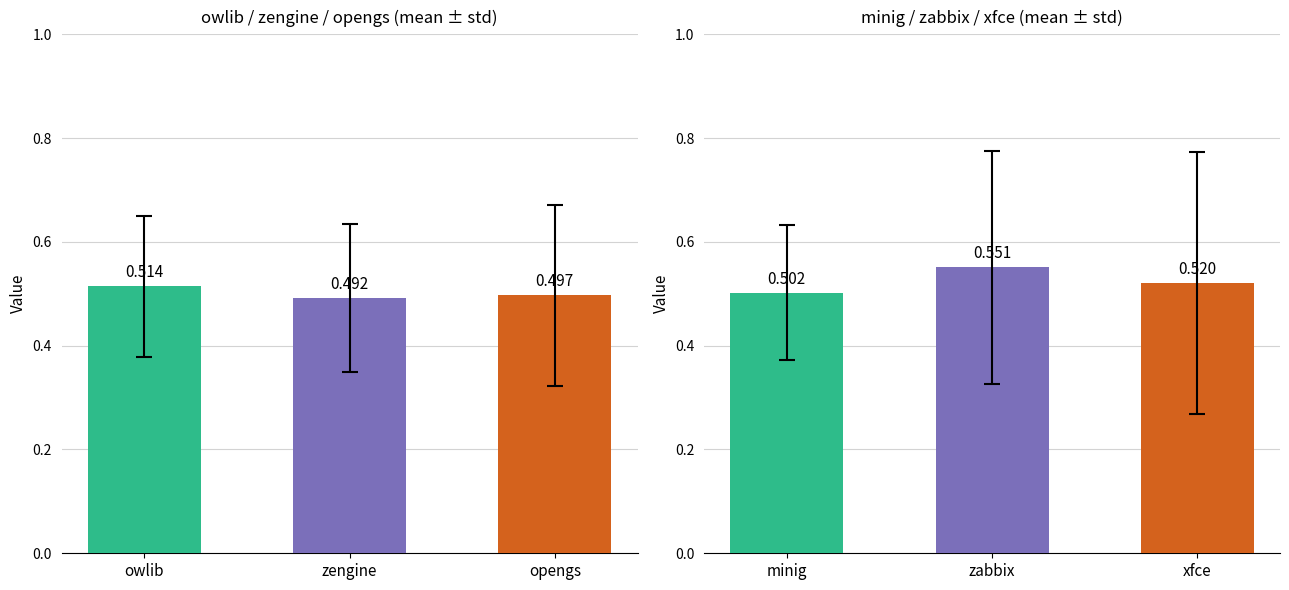

Does the chart contain stacked bars?

No